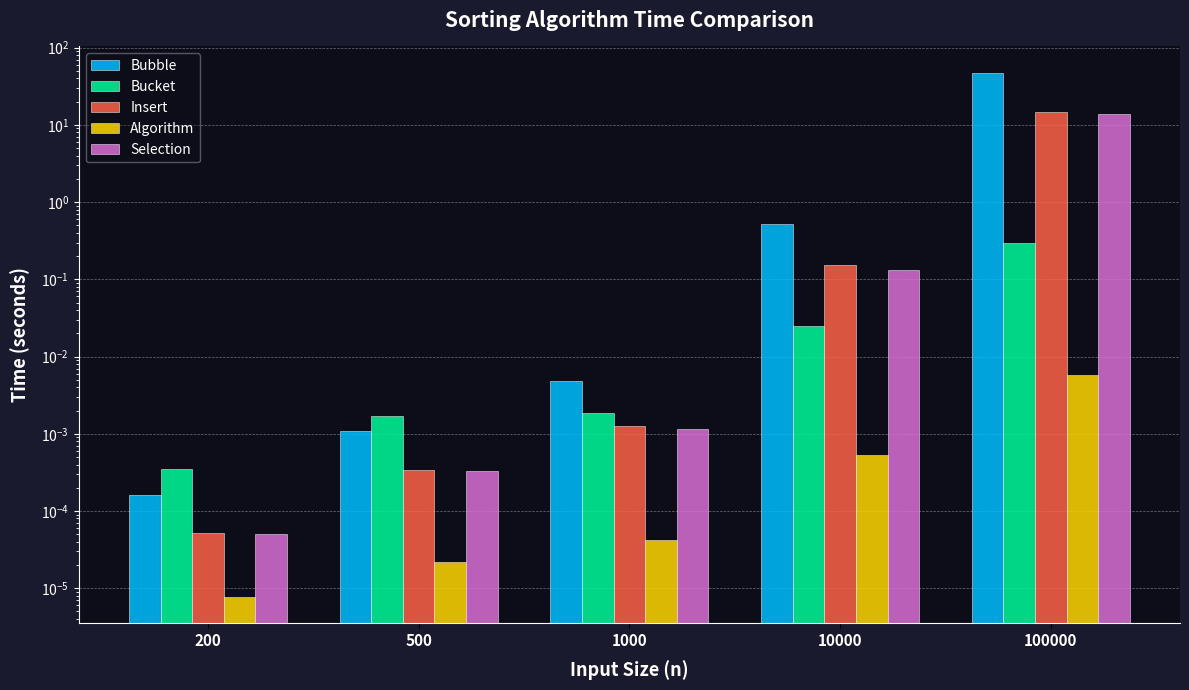

The Selection series shows 0.0 at 1000. True or false?

False